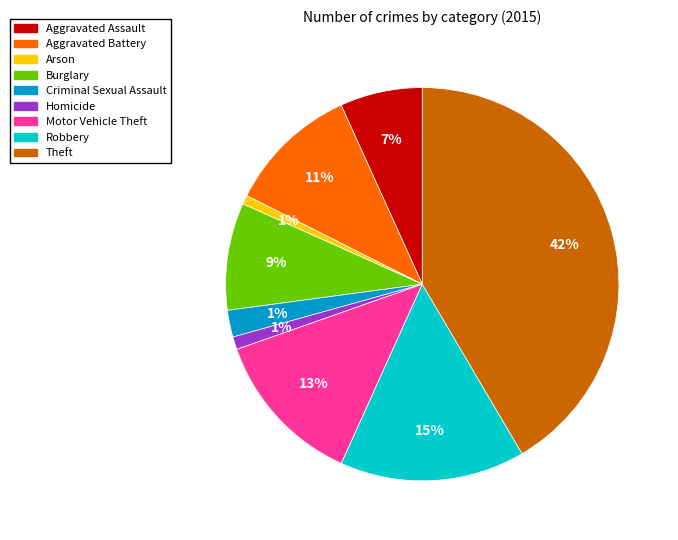

Does Aggravated Battery represent more than half of the total?

No